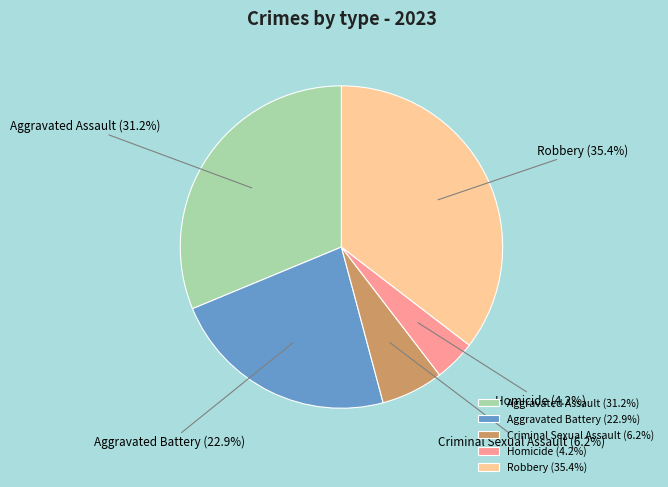

Does any single category account for the majority?

No